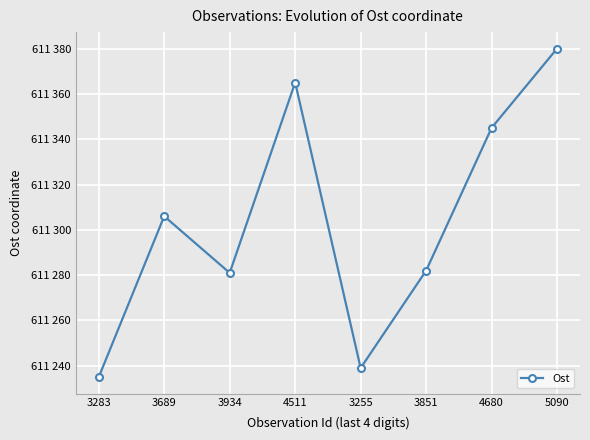

True or false: there are more than 0 points higher than both neighbors.

True